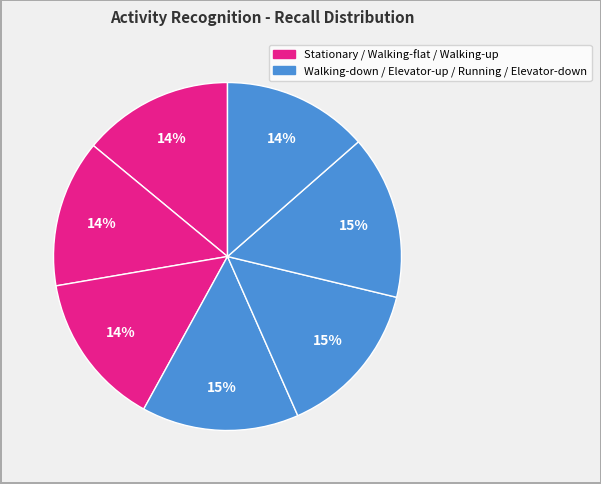

How many slices are in this pie chart?

7